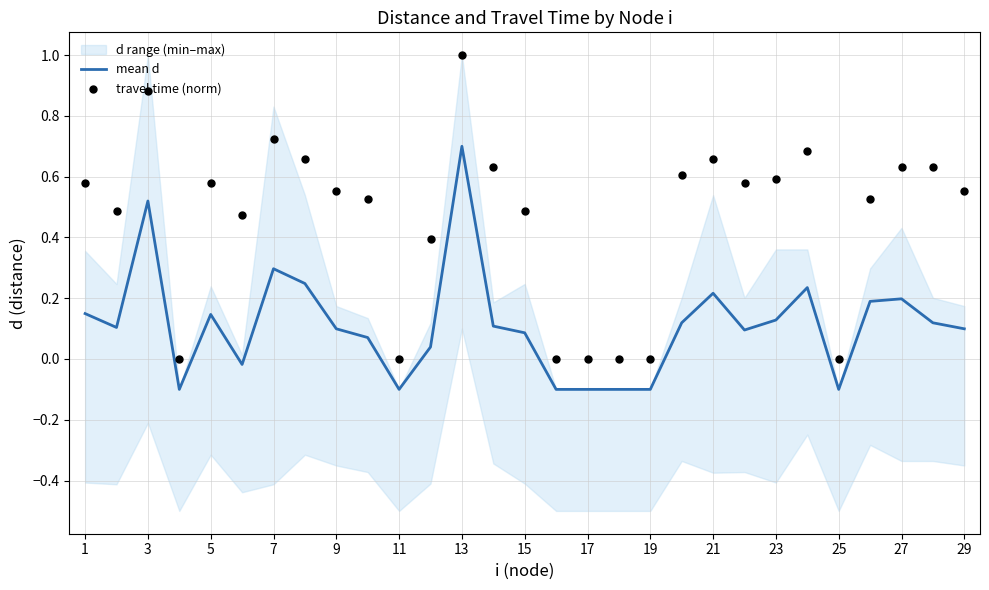

What is the maximum value for mean d?

0.7